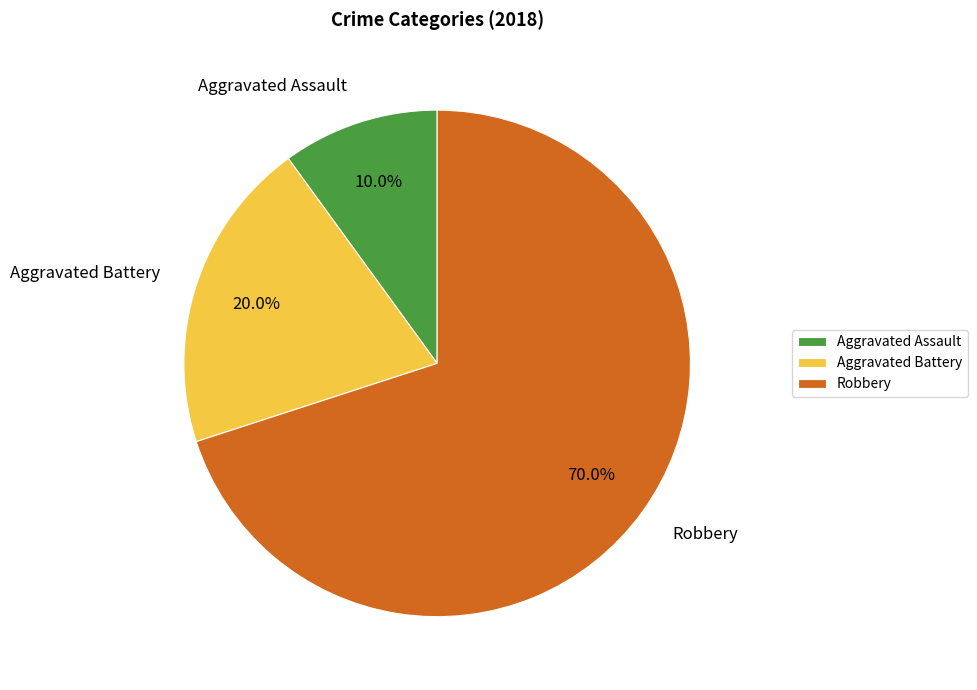

Rank the categories by value from highest to lowest.

Robbery, Aggravated Battery, Aggravated Assault